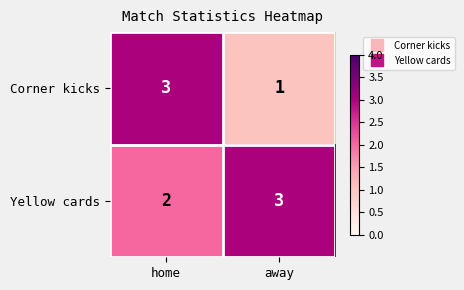

Rank the series at home from highest to lowest value.

Corner kicks, Yellow cards